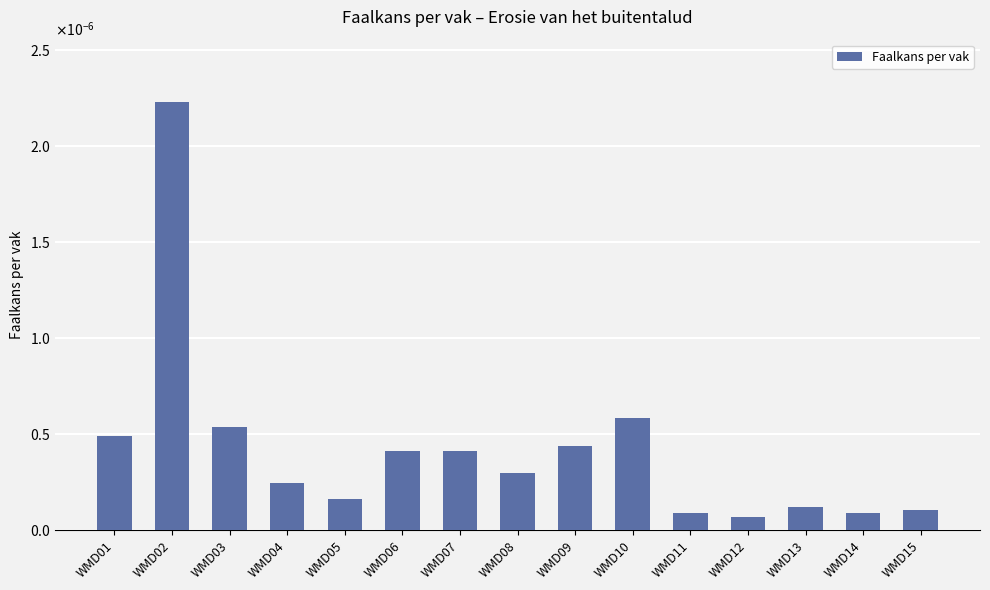

Does the chart contain any negative values?

No